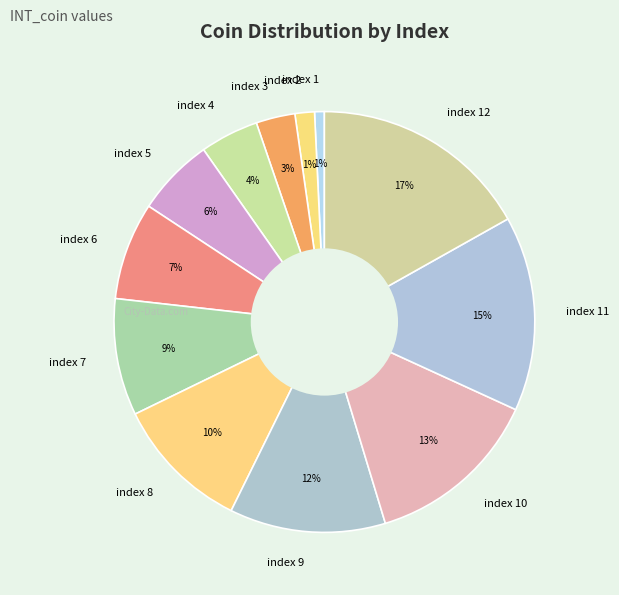

Which category has the biggest portion of the pie?

index 12